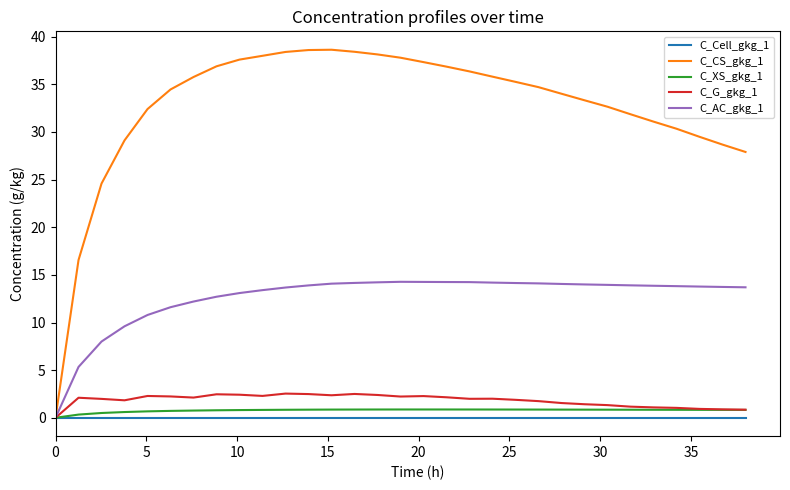

What is the sum of all C_G_gkg_1 values?

73.5